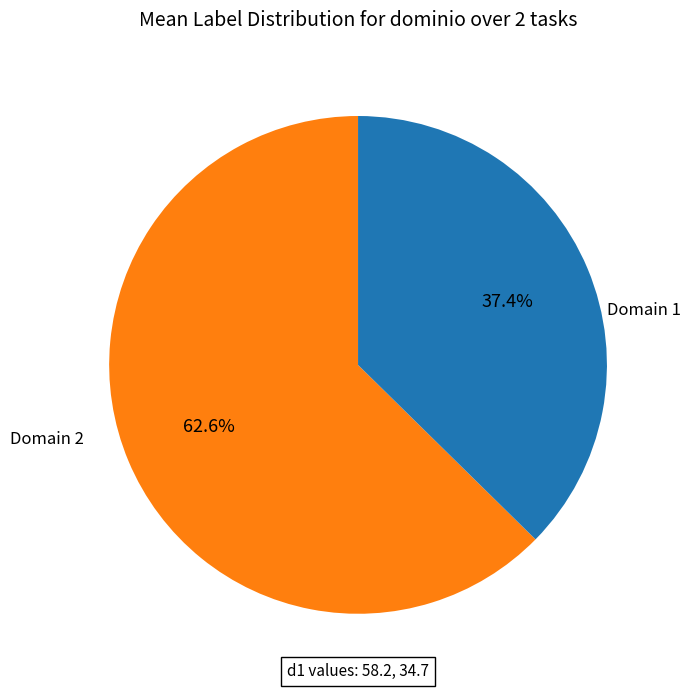

Is there a majority slice in this chart?

Yes